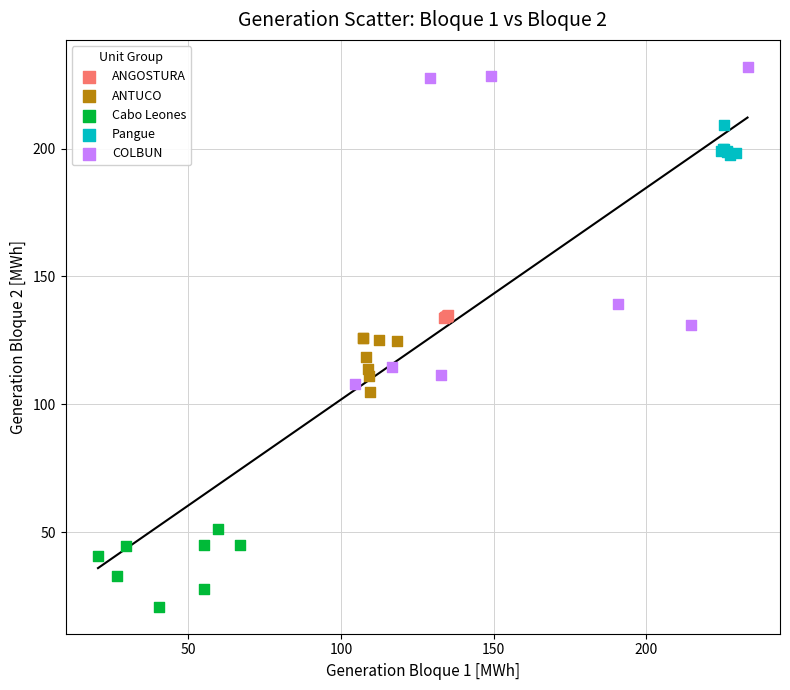

Which series reaches the minimum Y coordinate?

Cabo Leones